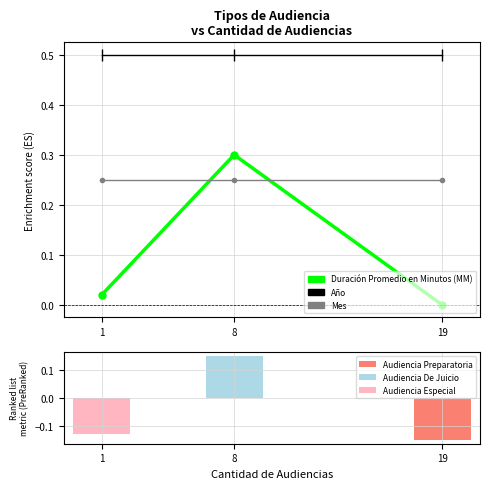

Are the bars horizontal?

No